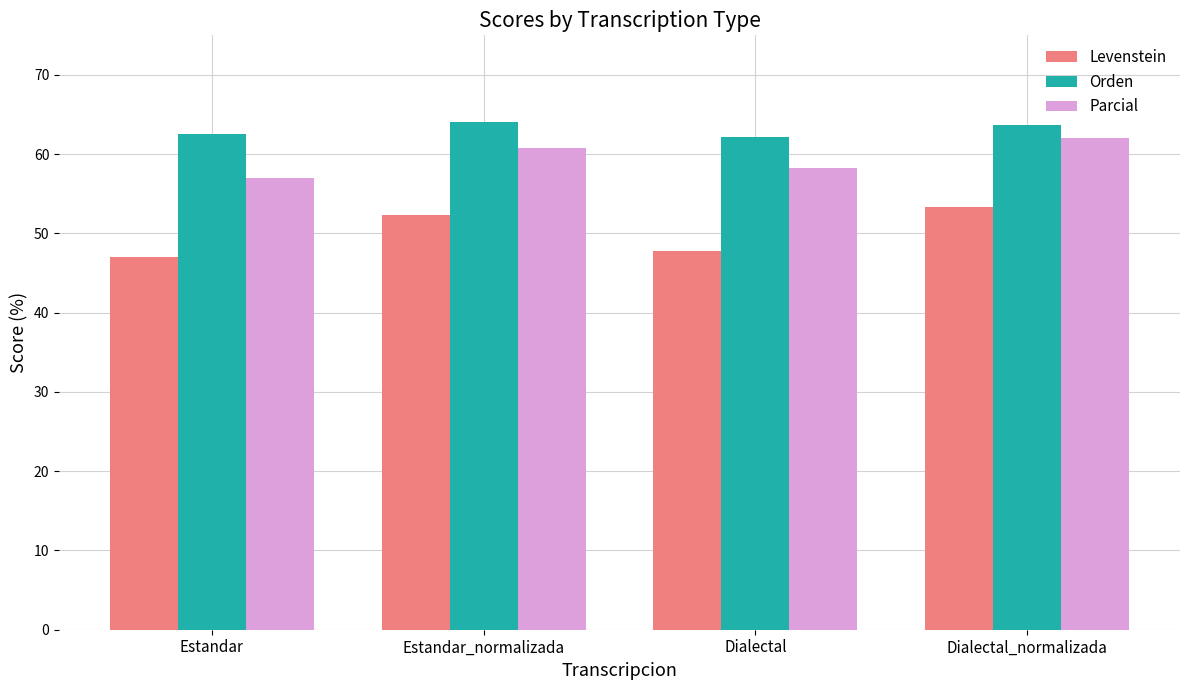

What is the total value across all series at Dialectal?

168.2